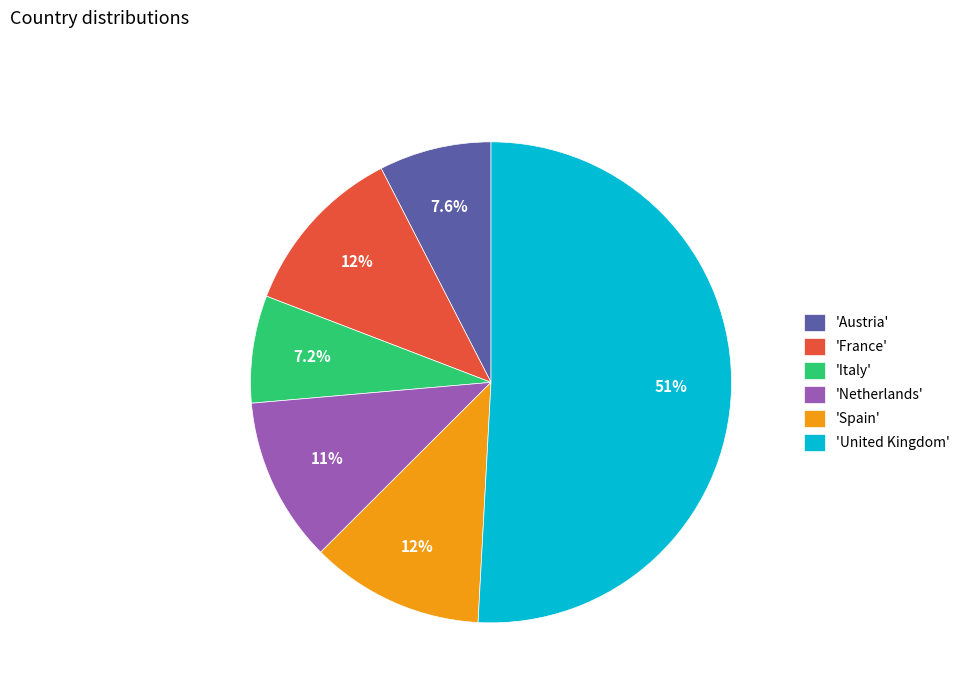

Between 'United Kingdom' and 'Spain', which is larger?

'United Kingdom'